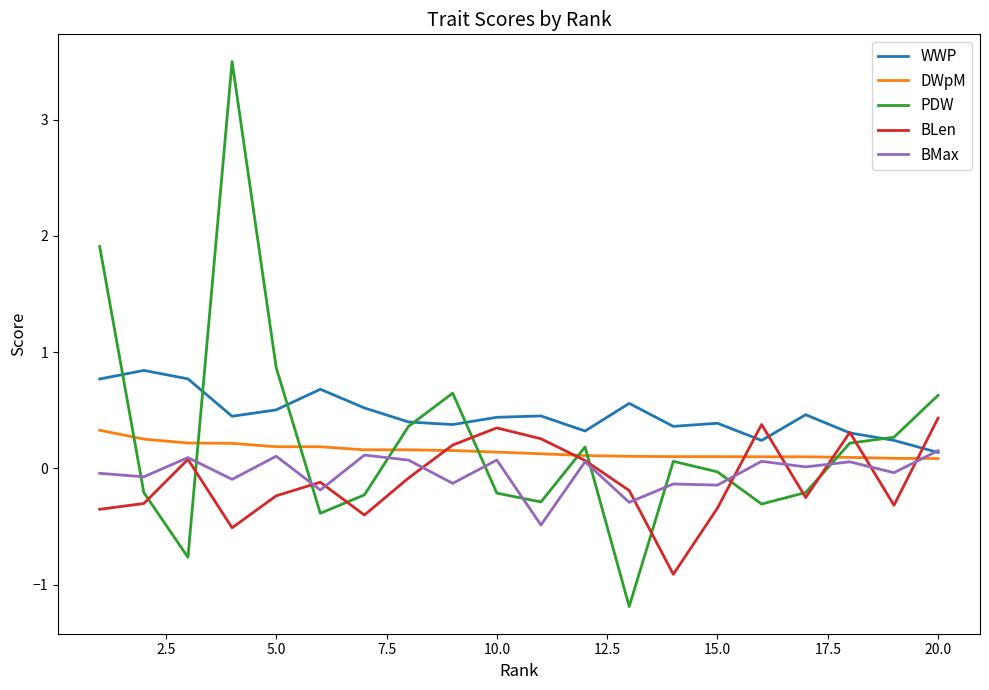

Which series has the largest total across all categories?

WWP